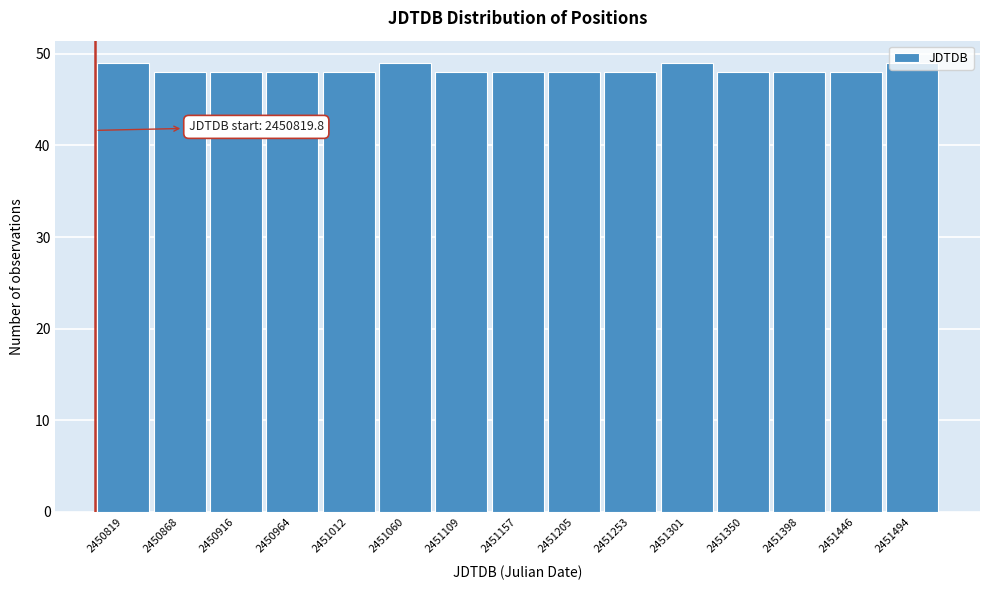

What is the greatest value displayed?

49